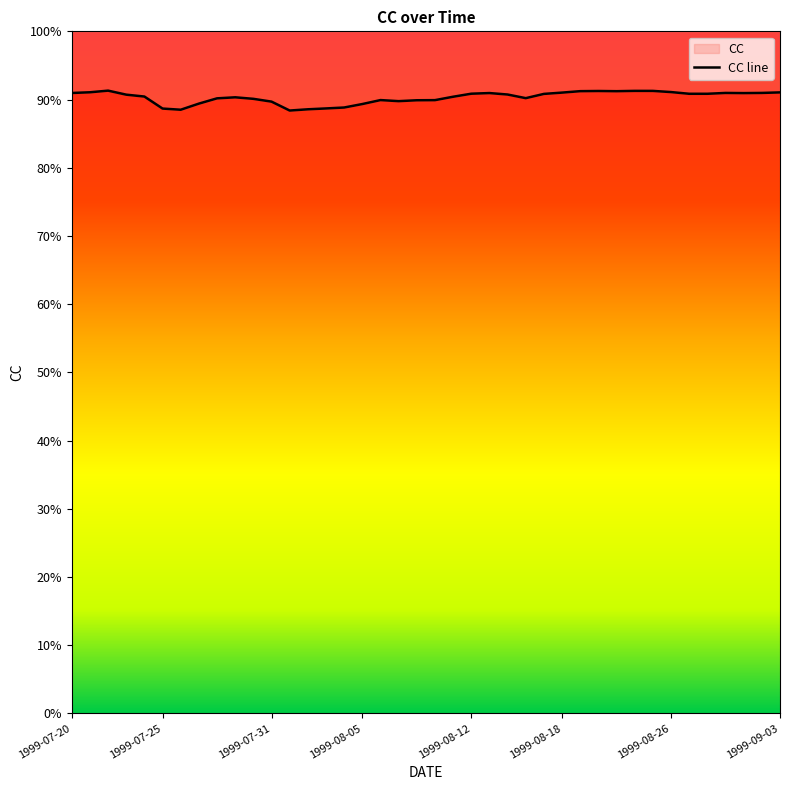

Which has a higher value, 1999-08-29 or 1999-07-27?

1999-08-29